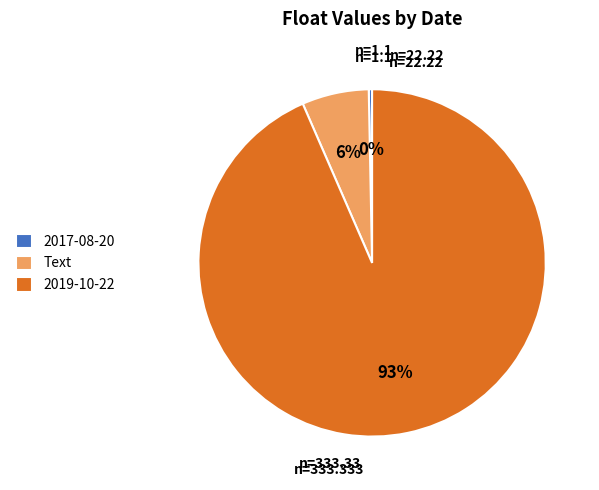

Which slice is the smallest?

2017-08-20